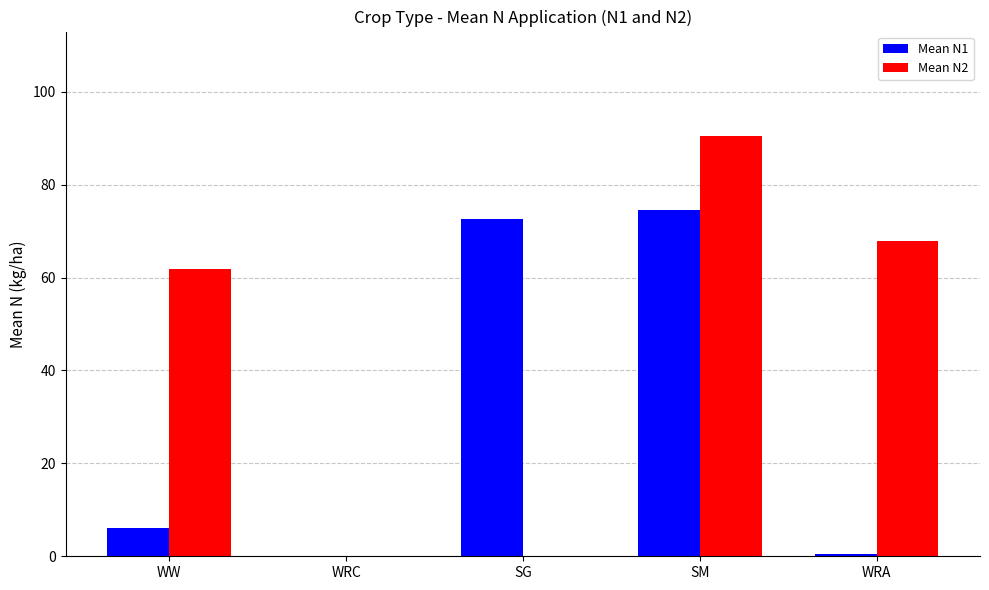

True or false: Mean N1 has a value of 0.0 at WRC.

True